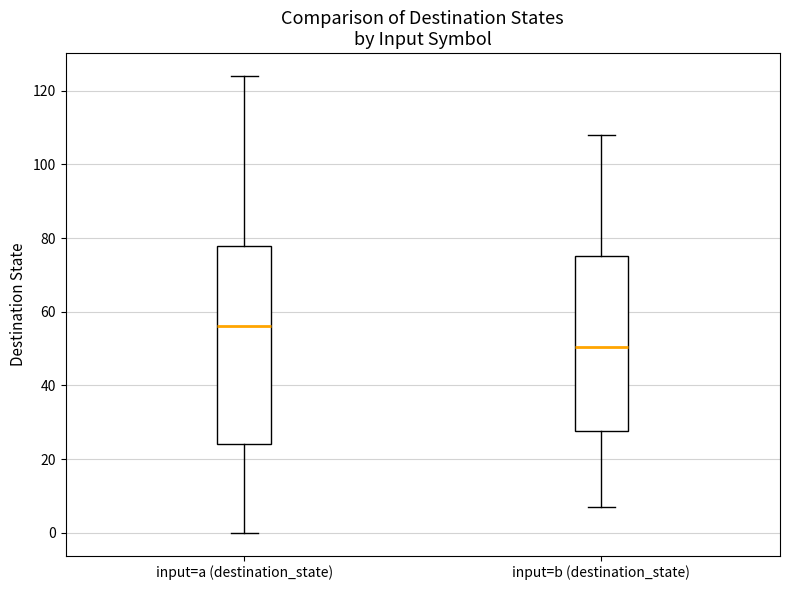

Which box is the tallest, from its lower edge to its upper edge?

input=a (destination_state)